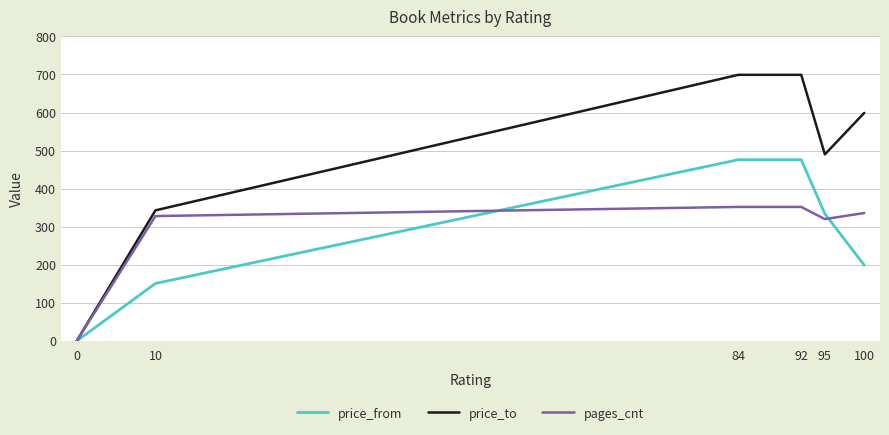

The price_to series shows 0 at 0. True or false?

True